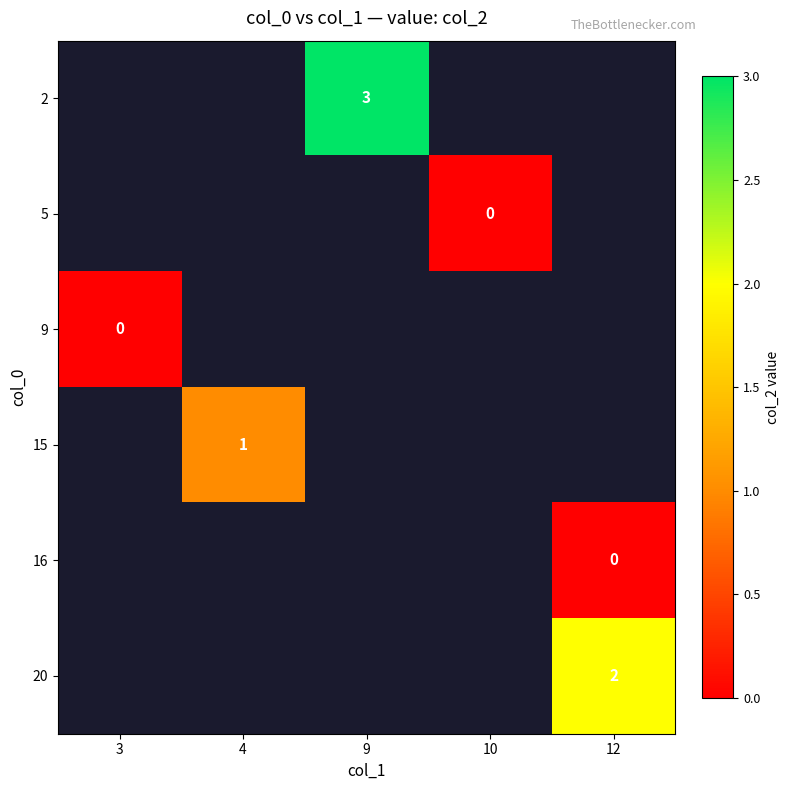

Is it true that 15 equals 1 at 4?

True